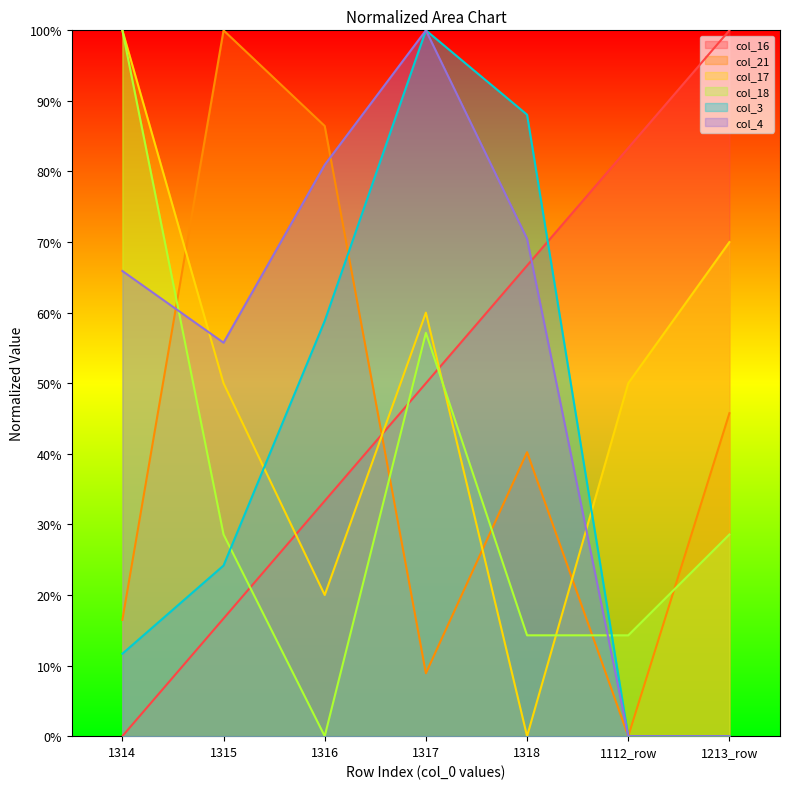

Does the chart display data point markers on the line(s)?

No